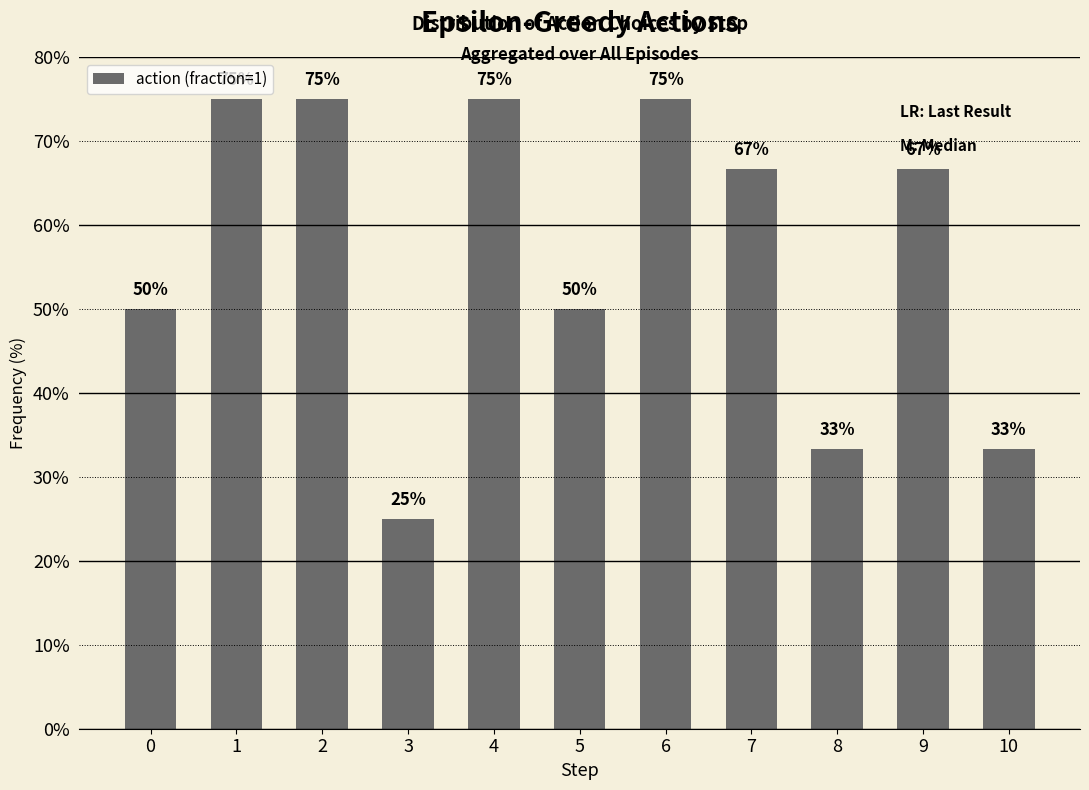

What is the greatest value displayed?

75.0